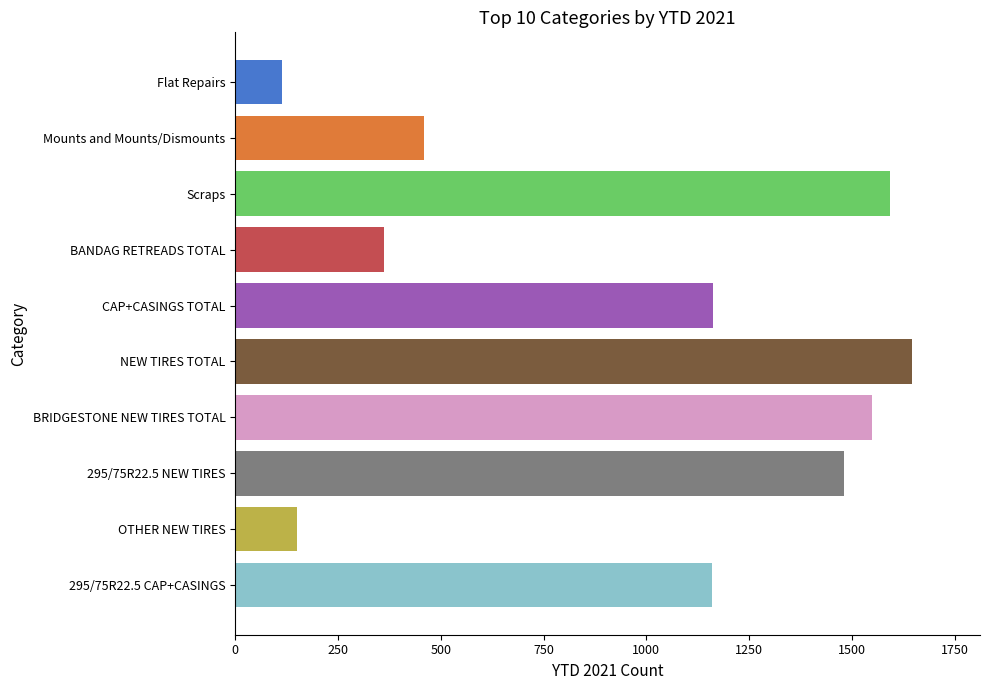

The value at 295/75R22.5 NEW TIRES is 940. True or false?

False